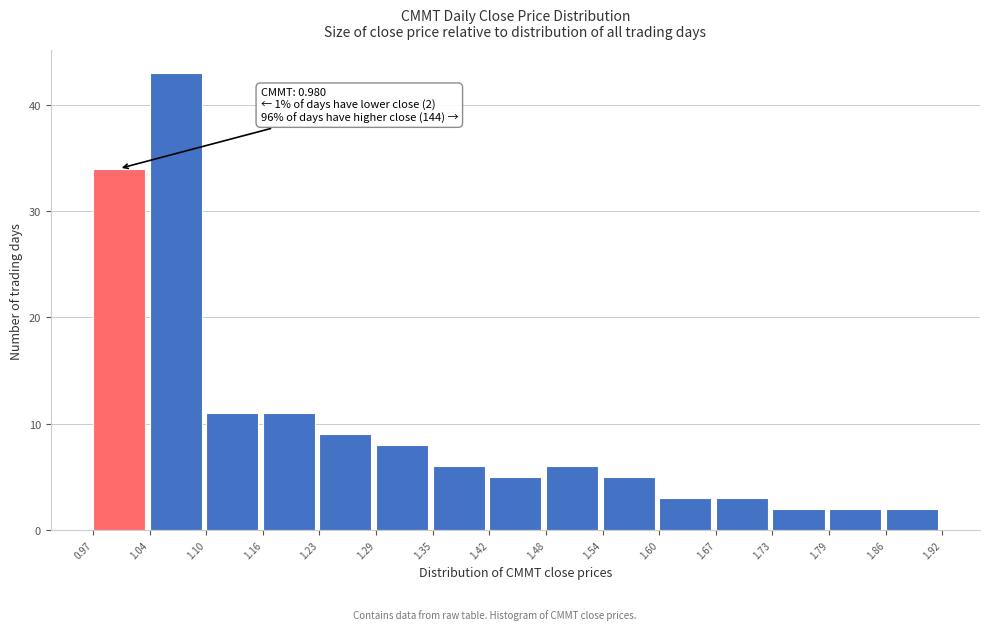

Over which range of the x-axis is the bar tallest?

1.04 to 1.10